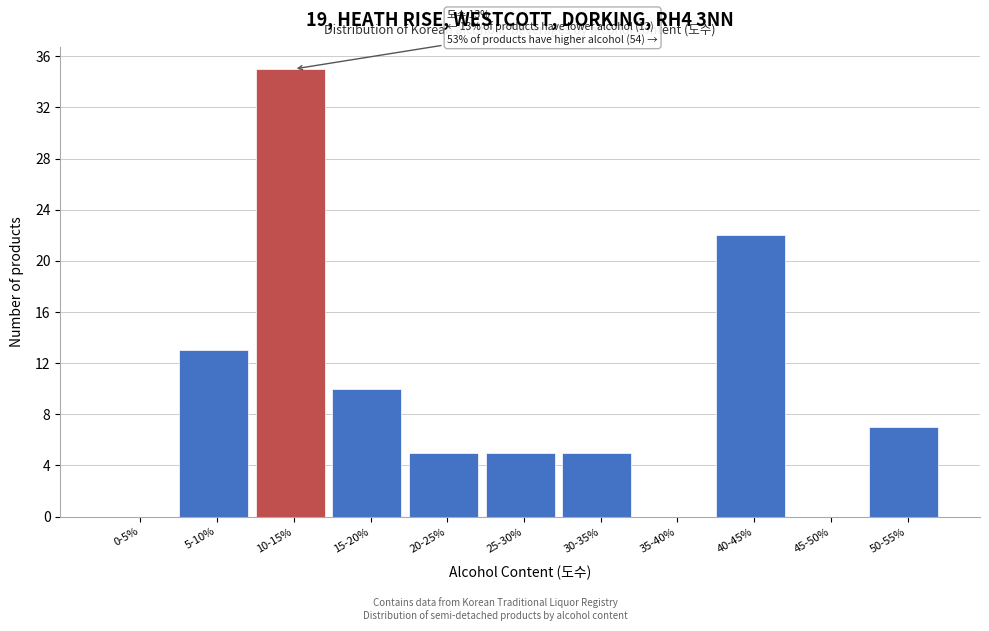

Reading left to right, what are all the values shown in this chart?

0-5%=0	5-10%=13	10-15%=35	15-20%=10	20-25%=5	25-30%=5	30-35%=5	35-40%=0	40-45%=22	45-50%=0	50-55%=7